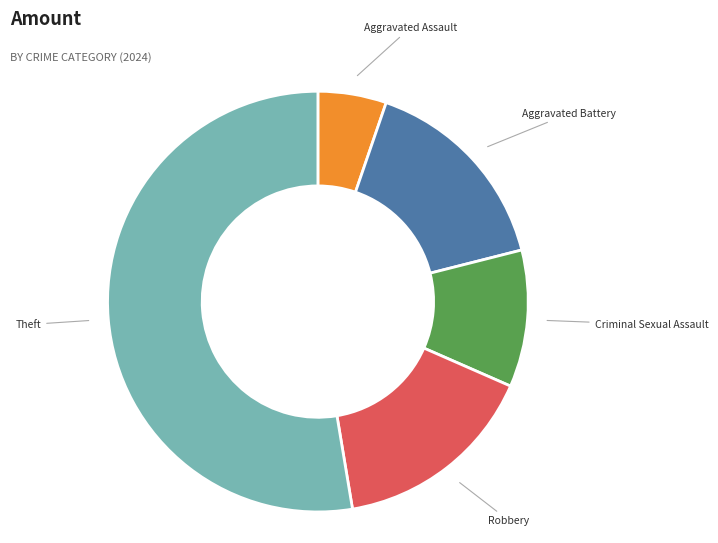

Is there a majority slice in this chart?

Yes